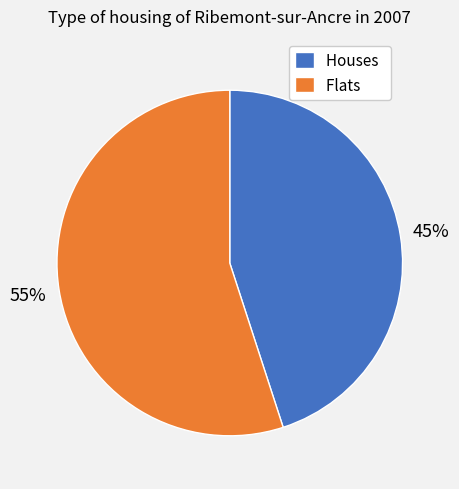

What percentage is the Houses slice, to the nearest percent?

45%